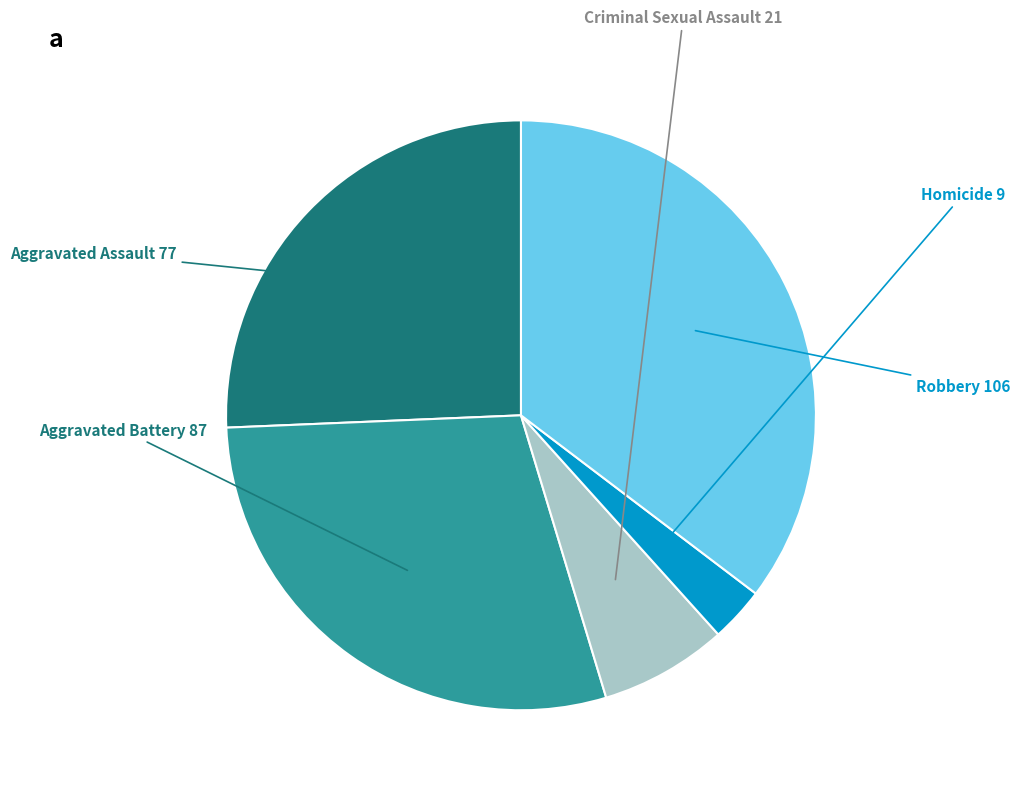

Which category has the biggest portion of the pie?

Robbery